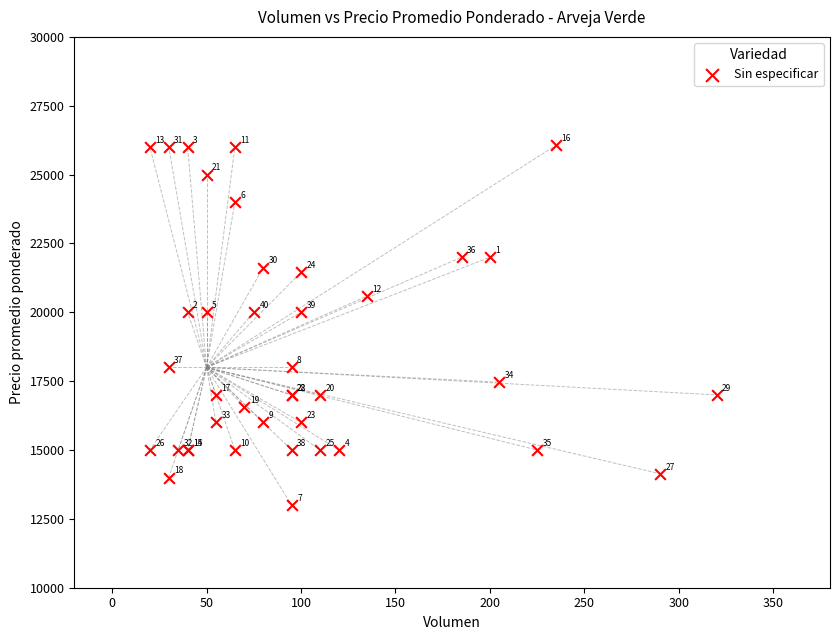

What Y value in the scatter plot is closest to 19532?

20000